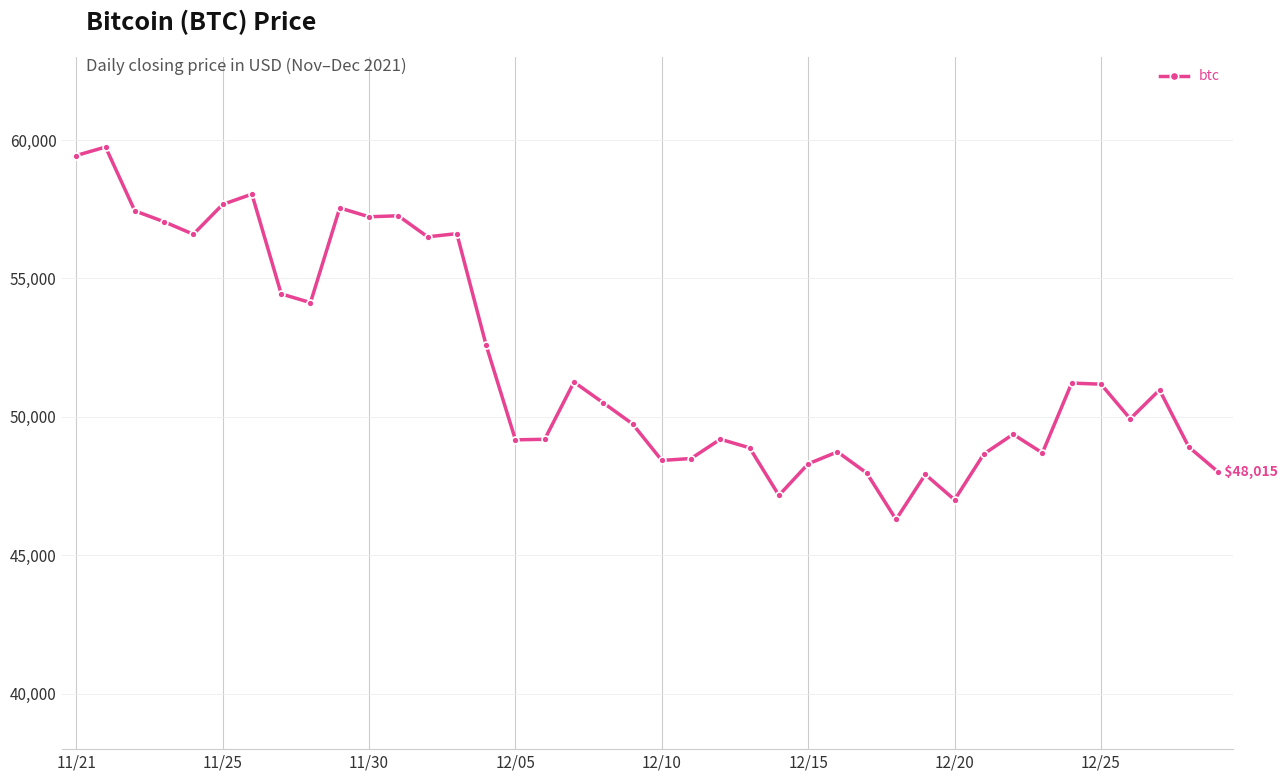

What is the value of the 16th point from the left?

49173